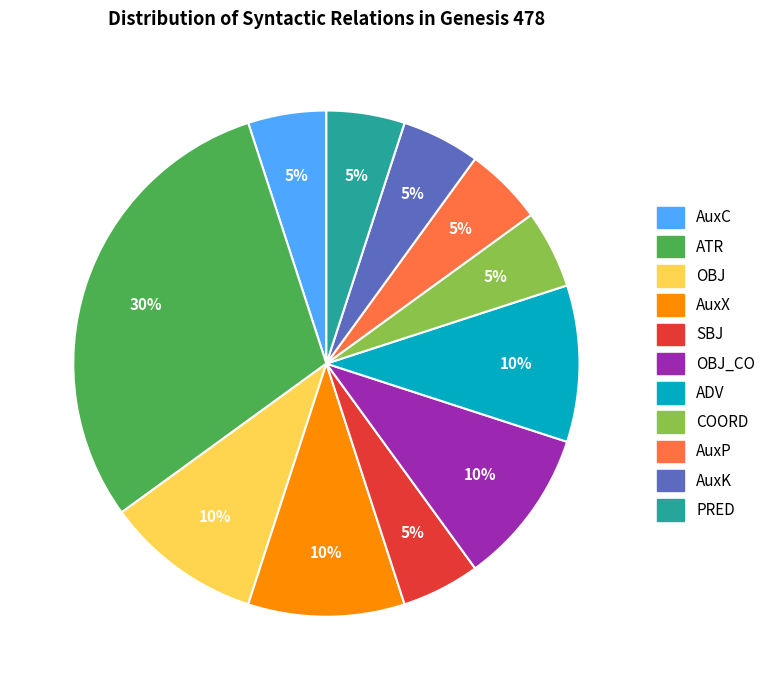

How many slices are in this pie chart?

11